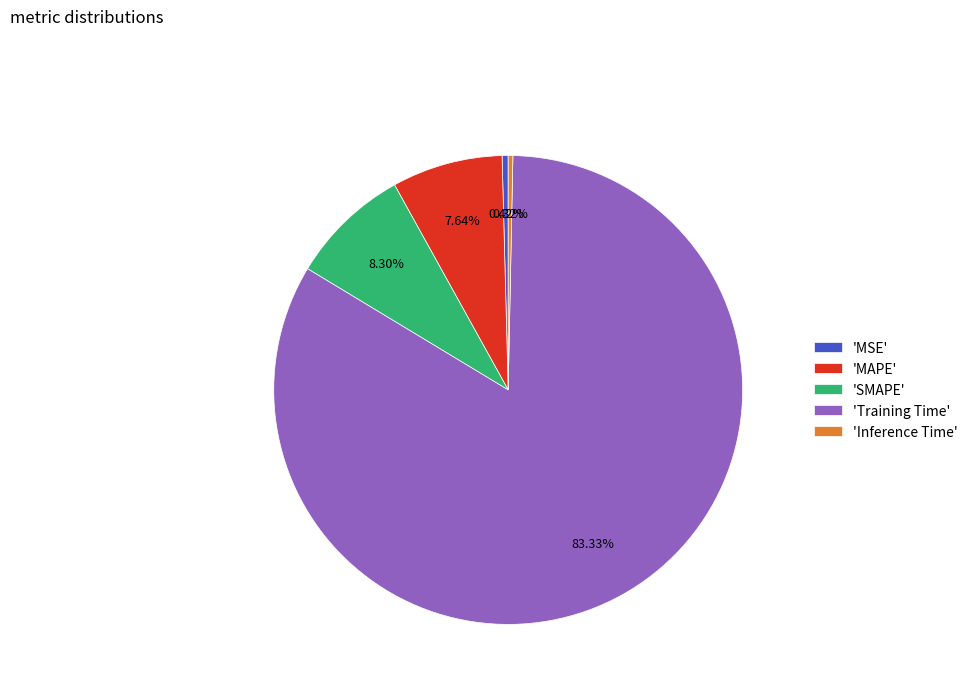

To the nearest percent, what is the difference between the largest and smallest slice percentages?

83%